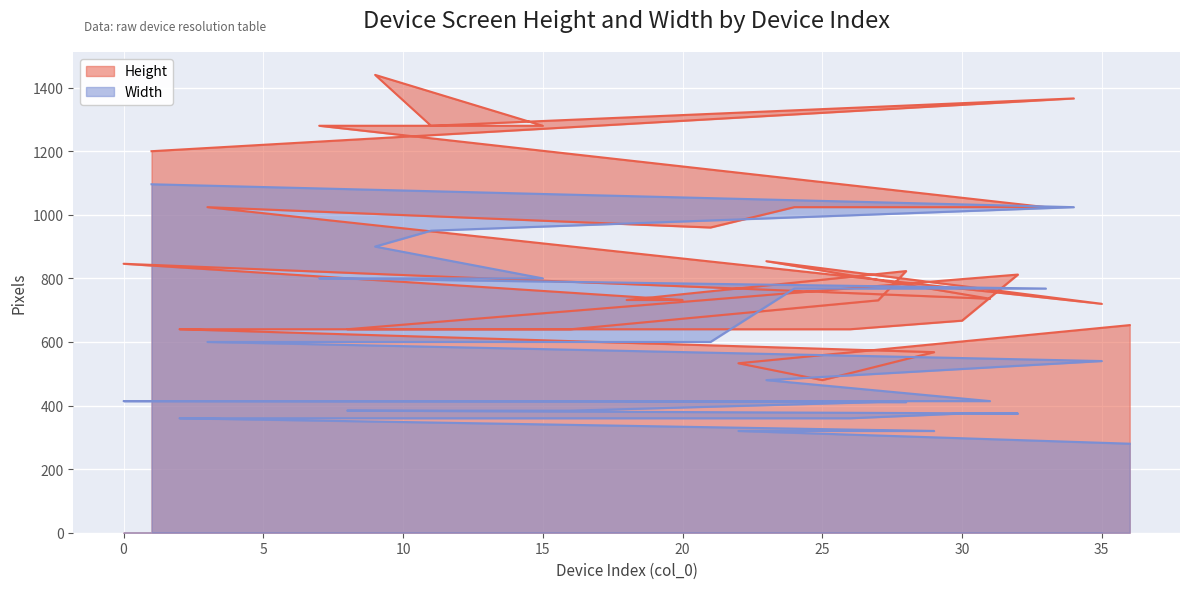

How many values in the Height series exceed 732?

16